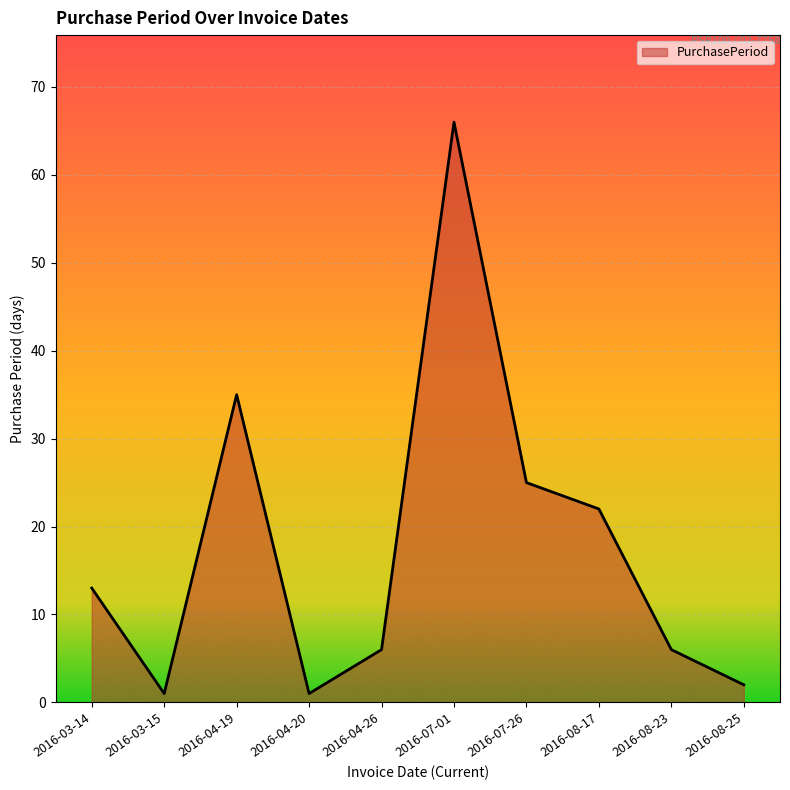

Count the number of data series in this chart.

1